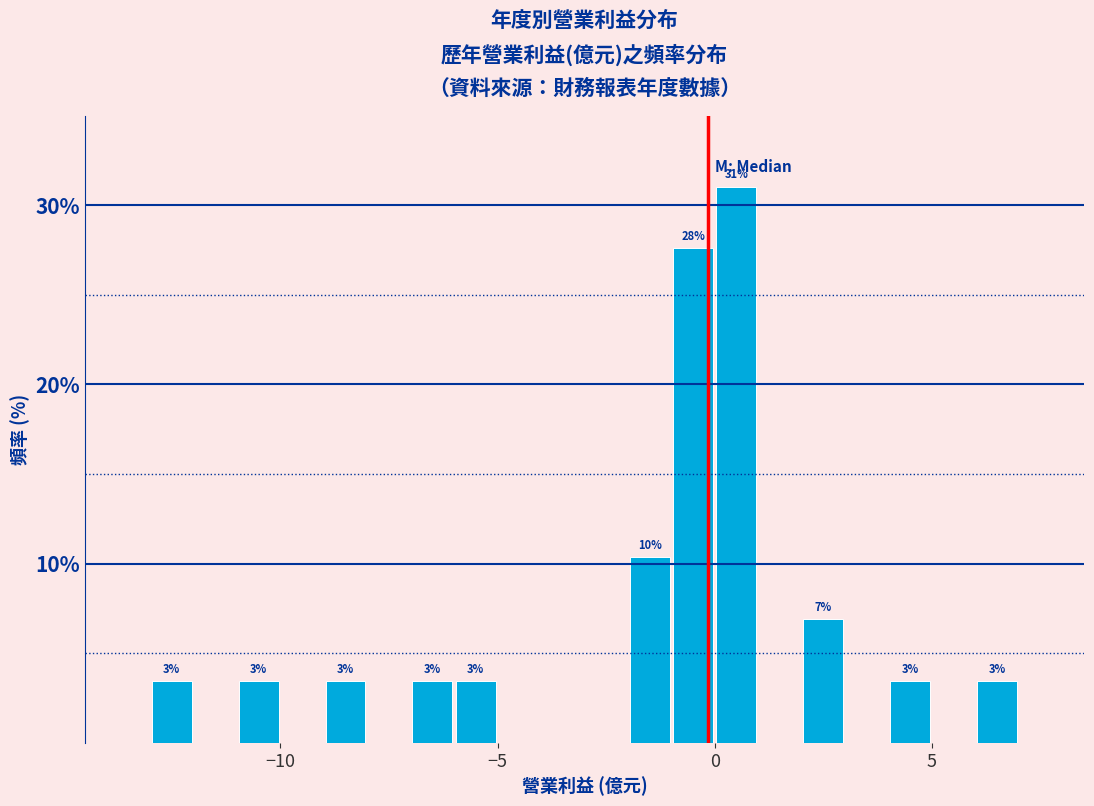

Read against the x-axis, roughly where is the centre of the tallest bar?

0.5